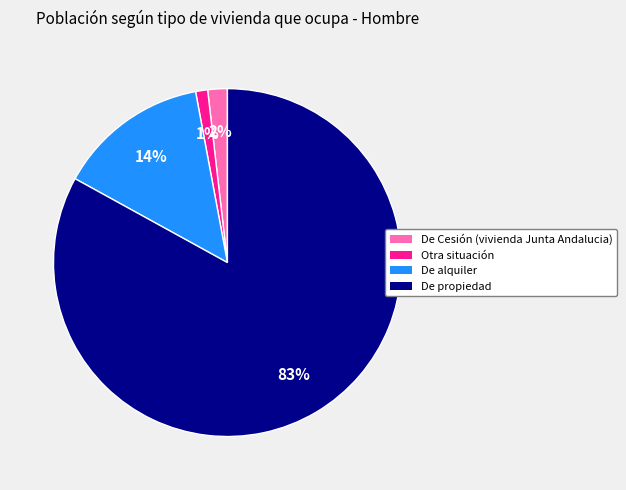

Rank the categories by value from lowest to highest.

Otra situación, De Cesión (vivienda Junta Andalucia), De alquiler, De propiedad